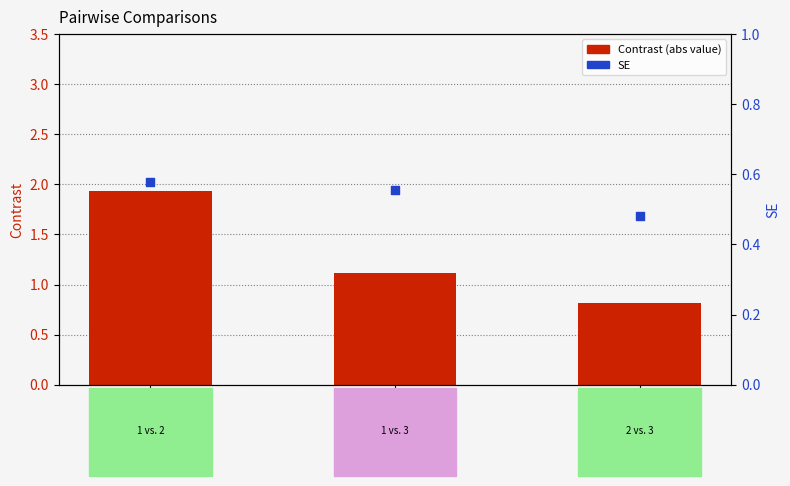

Which series has the largest total across all categories?

Contrast (abs value)